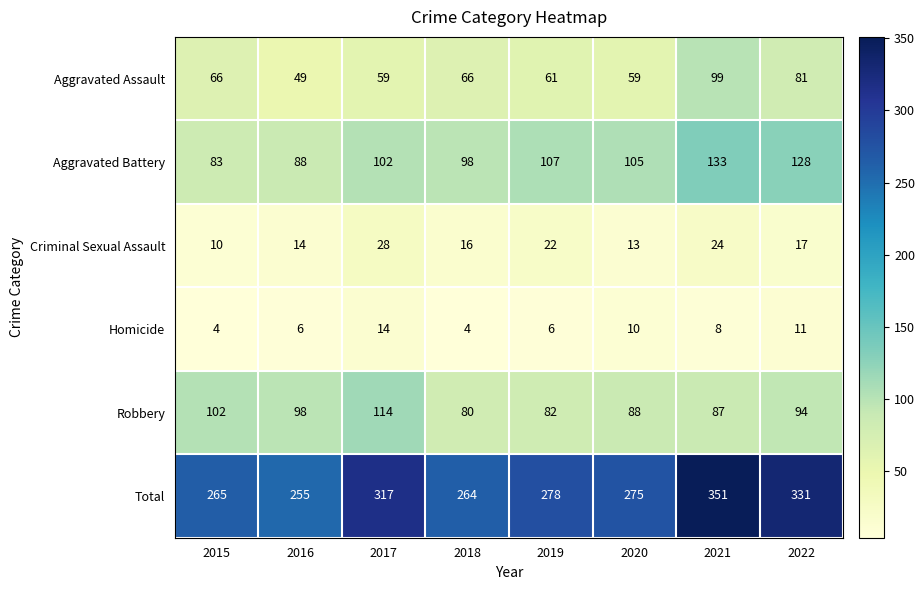

The Criminal Sexual Assault series shows 23 at 2016. True or false?

False